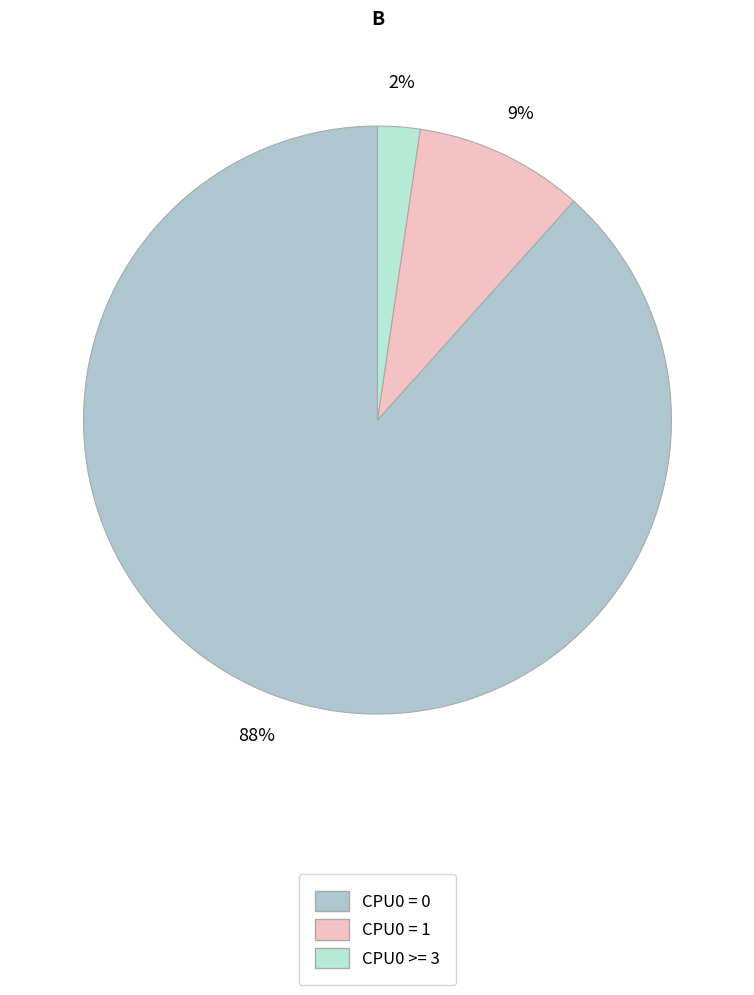

How many segments does this pie chart have?

3